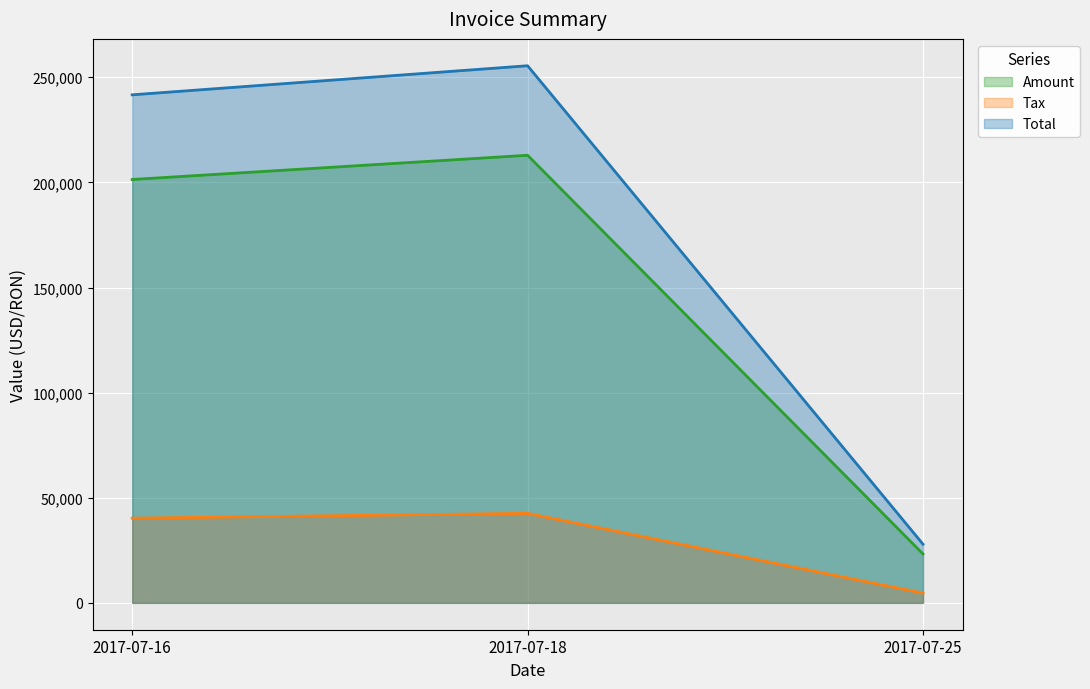

Reading right to left, extract all data points from this chart.

Amount: 2017-07-25=23267.0	2017-07-18=212903.0	2017-07-16=201380.0
Tax: 2017-07-25=4653.4	2017-07-18=42580.6	2017-07-16=40276.0
Total: 2017-07-25=27920.4	2017-07-18=255484.0	2017-07-16=241656.0